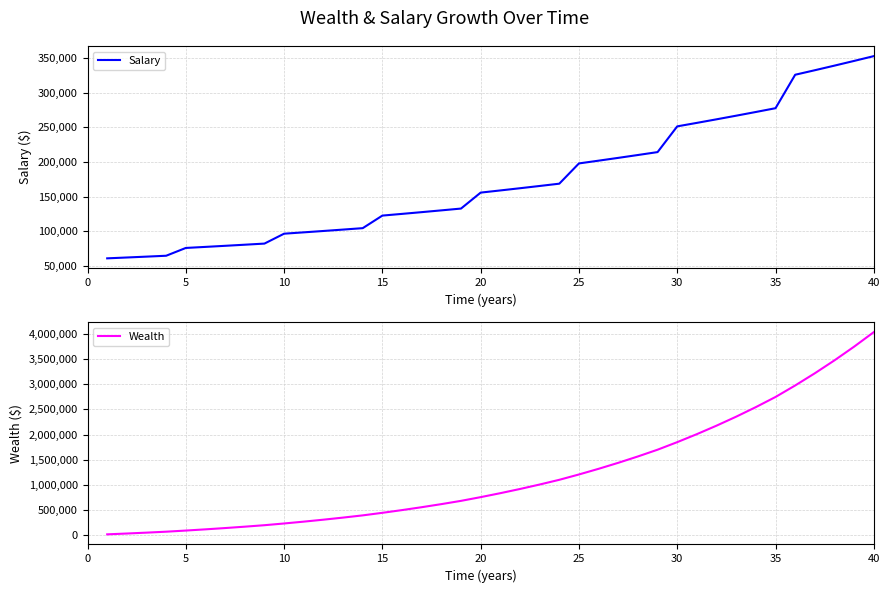

What is the value of the Wealth point at the 37th from the left?

3217823.3